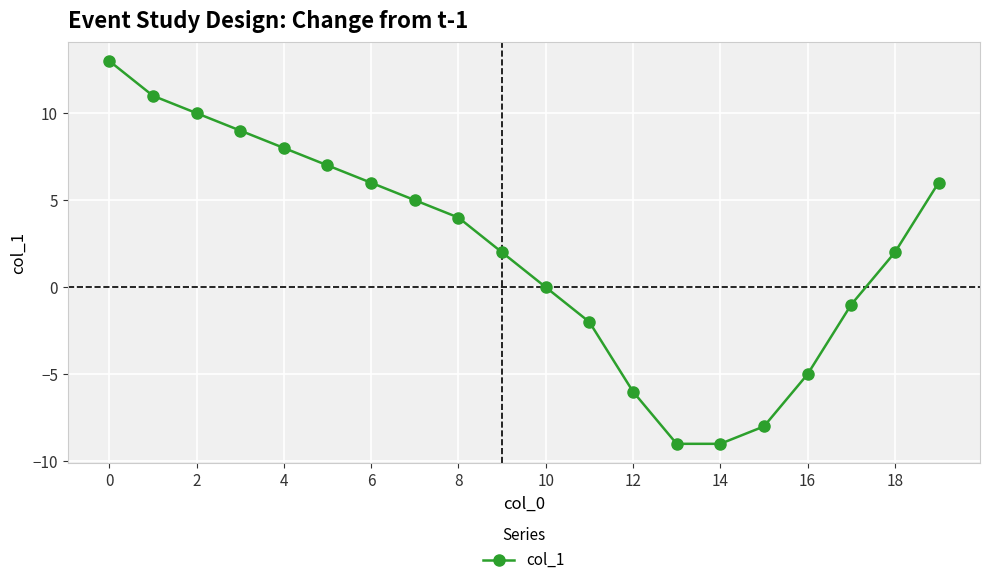

What is the difference between the maximum and minimum values?

22